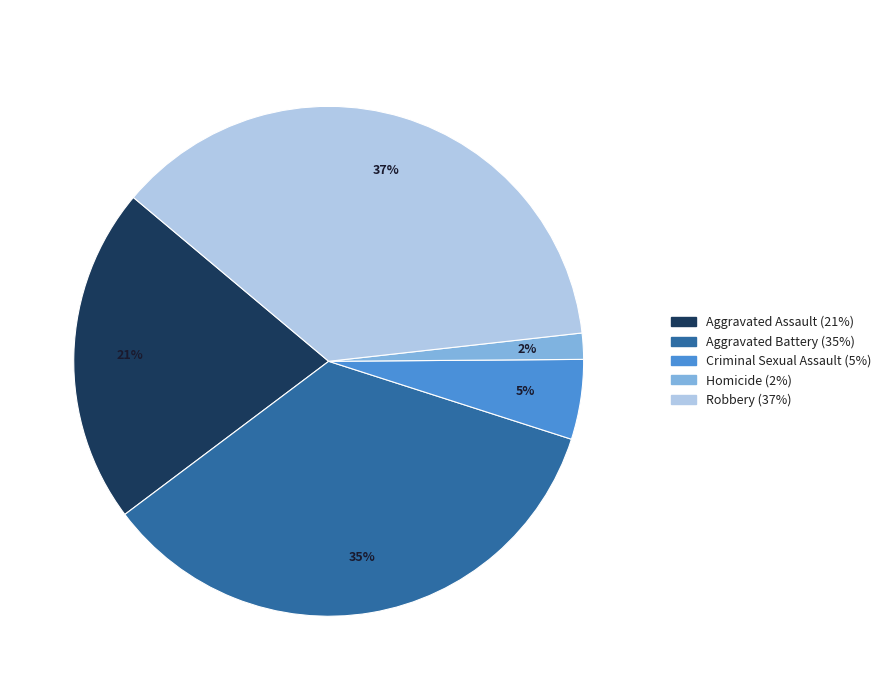

Is the sum of Criminal Sexual Assault and Aggravated Battery greater than half?

No